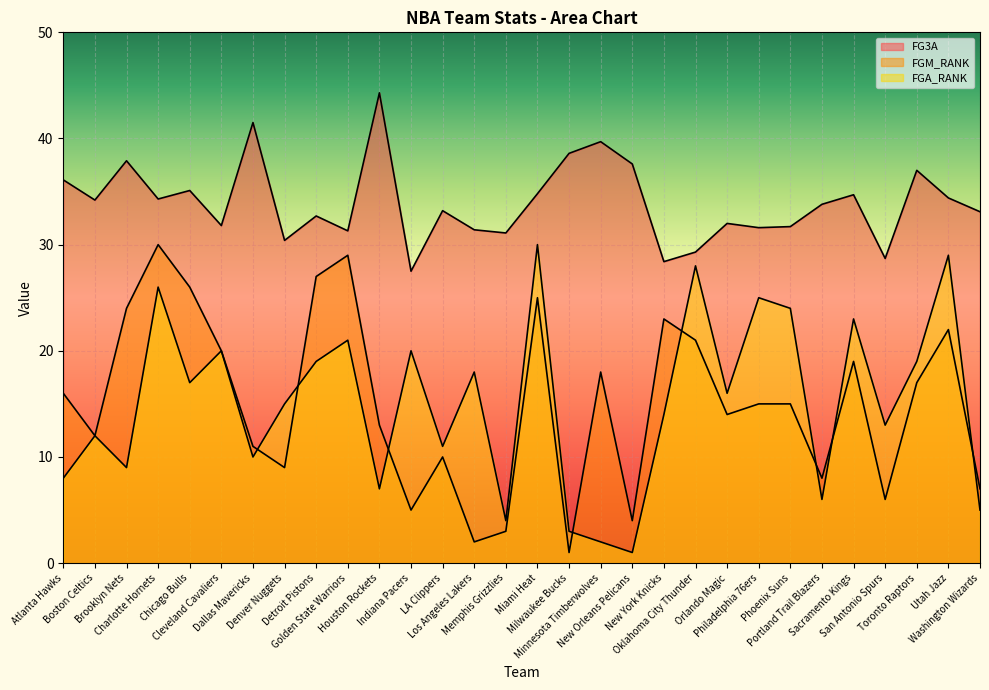

What is the difference between the highest and lowest values at Toronto Raptors?

20.0